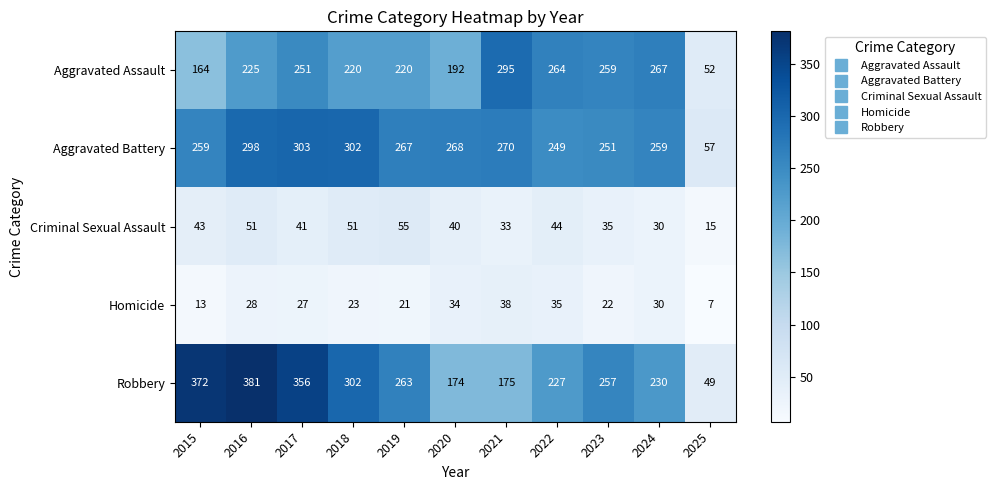

What is the total value across all series at 2024?

816